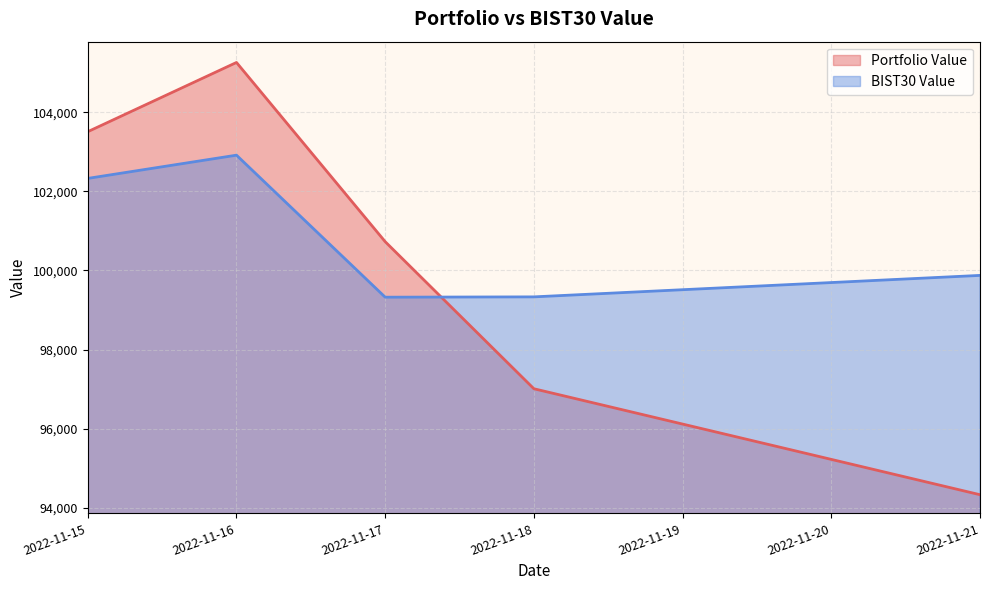

List the series in order of their overall mean, lowest first.

Portfolio Value, BIST30 Value